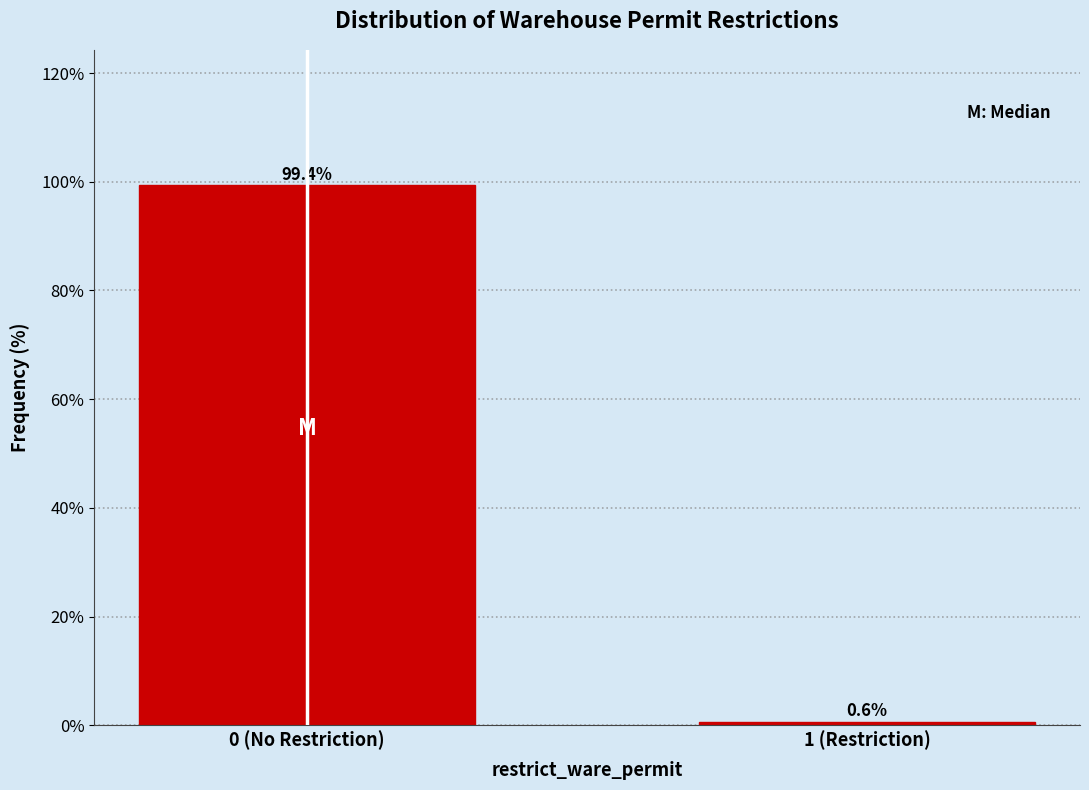

Reading left to right, extract all data points from this chart.

99.4	0.6